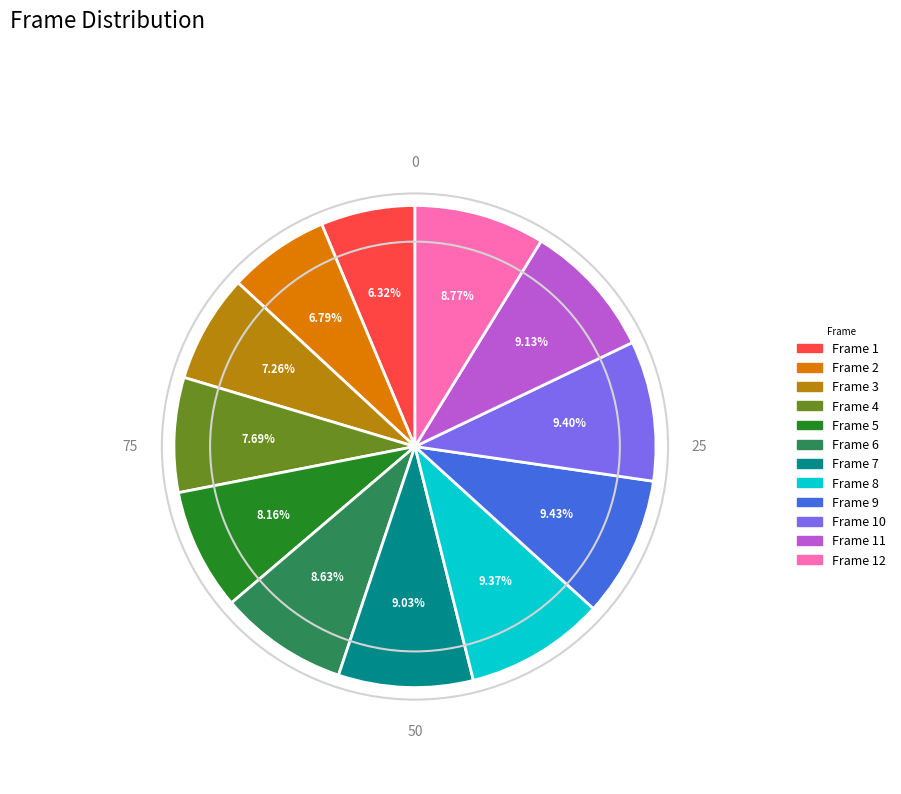

Is there a majority slice in this chart?

No